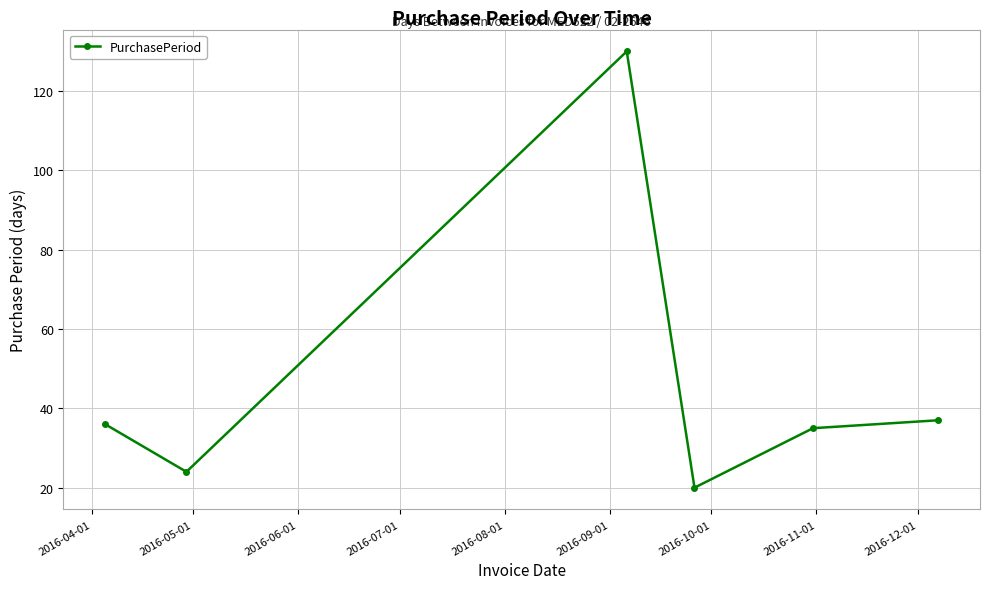

What is the greatest value displayed?

130